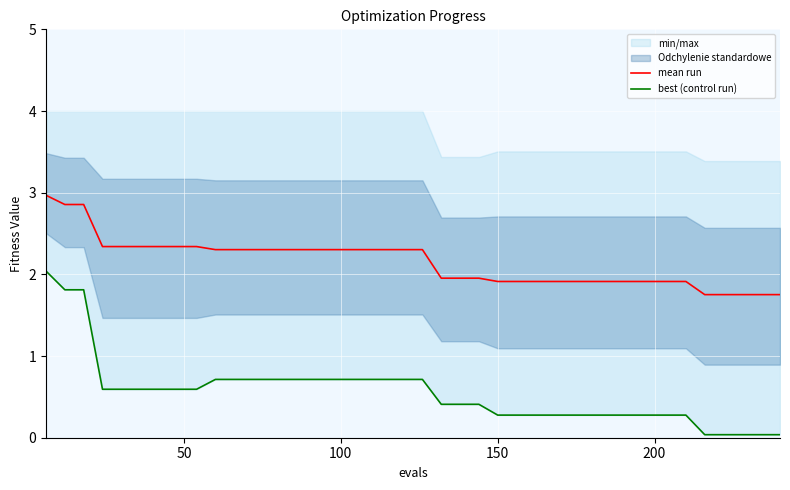

How many data points in mean run are above 2?

21